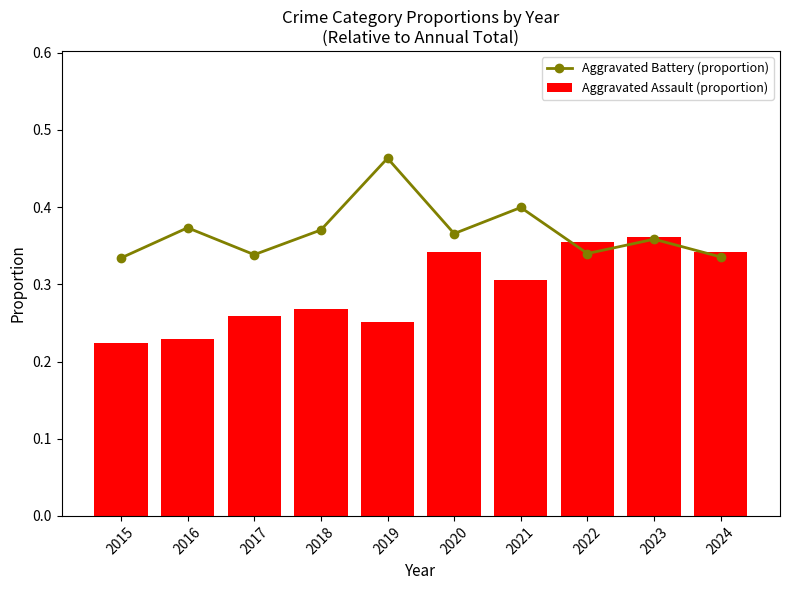

Rank the series by their average value, from highest to lowest.

Aggravated Battery (proportion), Aggravated Assault (proportion)